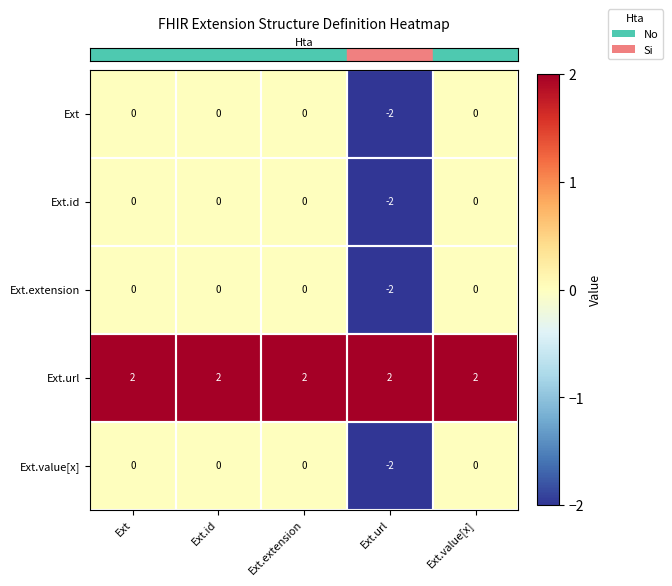

Which series has the largest total across all categories?

Ext.url